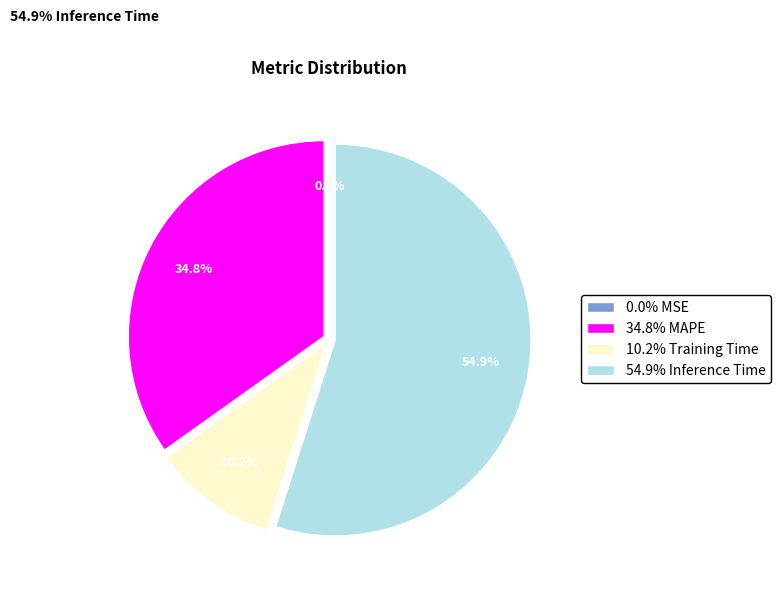

What percentage is NOT represented by SMAPE?

100.0%